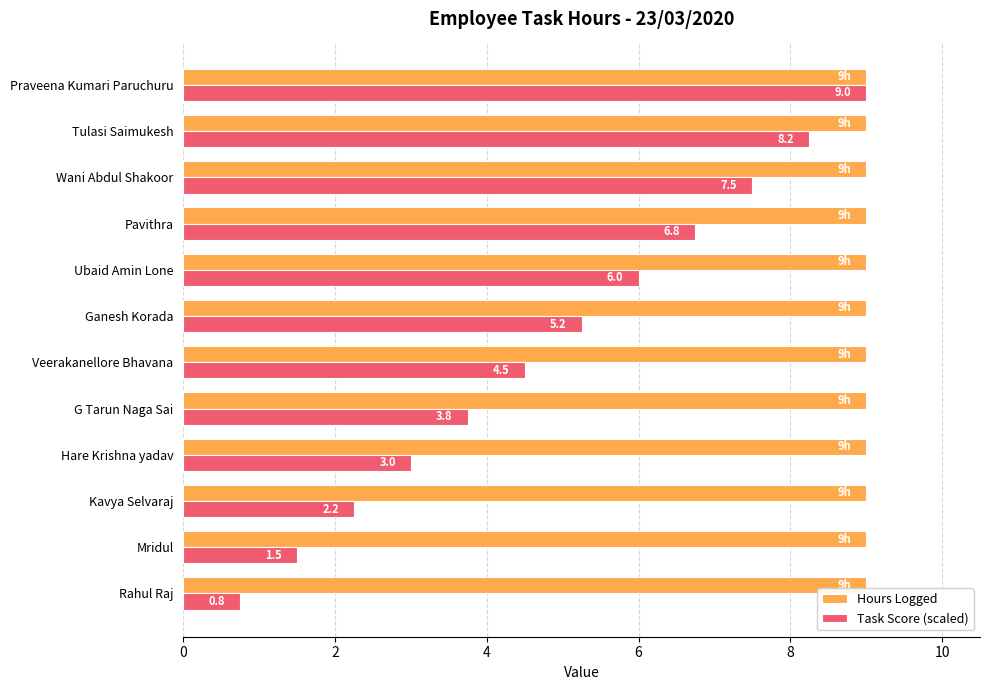

What is the greatest value displayed?

9.0